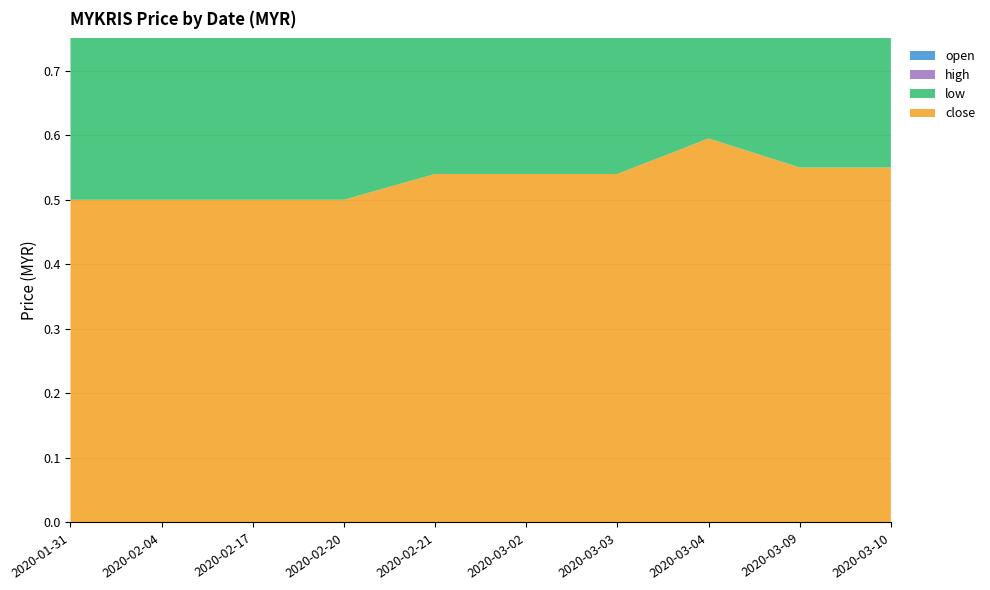

Reading right to left, list all the values displayed in this chart.

open: 2020-03-10=0.6	2020-03-09=0.6	2020-03-04=0.6	2020-03-03=0.5	2020-03-02=0.5	2020-02-21=0.5	2020-02-20=0.5	2020-02-17=0.5	2020-02-04=0.5	2020-01-31=0.5
high: 2020-03-10=0.6	2020-03-09=0.6	2020-03-04=0.6	2020-03-03=0.5	2020-03-02=0.5	2020-02-21=0.5	2020-02-20=0.5	2020-02-17=0.5	2020-02-04=0.5	2020-01-31=0.5
low: 2020-03-10=0.6	2020-03-09=0.6	2020-03-04=0.6	2020-03-03=0.5	2020-03-02=0.5	2020-02-21=0.5	2020-02-20=0.5	2020-02-17=0.5	2020-02-04=0.5	2020-01-31=0.5
close: 2020-03-10=0.6	2020-03-09=0.6	2020-03-04=0.6	2020-03-03=0.5	2020-03-02=0.5	2020-02-21=0.5	2020-02-20=0.5	2020-02-17=0.5	2020-02-04=0.5	2020-01-31=0.5